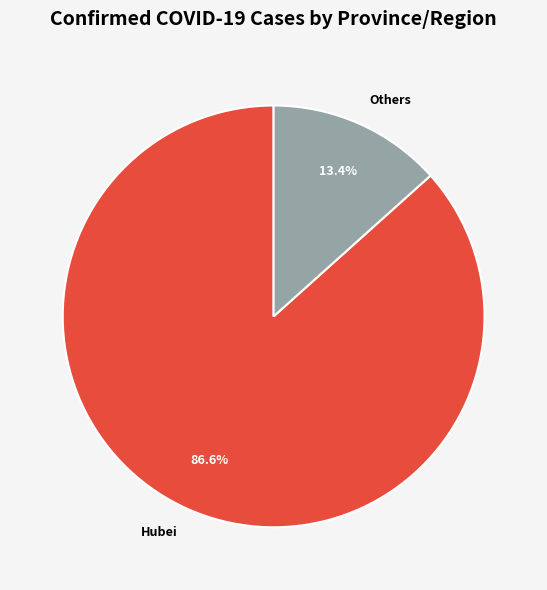

How many slices are in this pie chart?

2